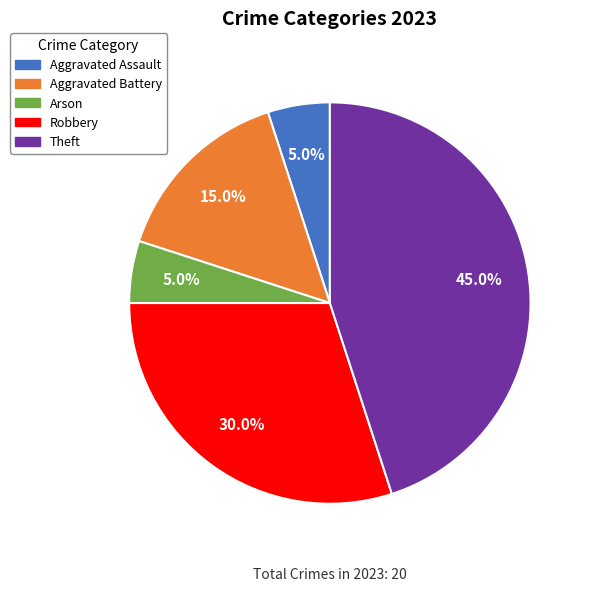

Is there any slice that represents more than half of the pie?

No